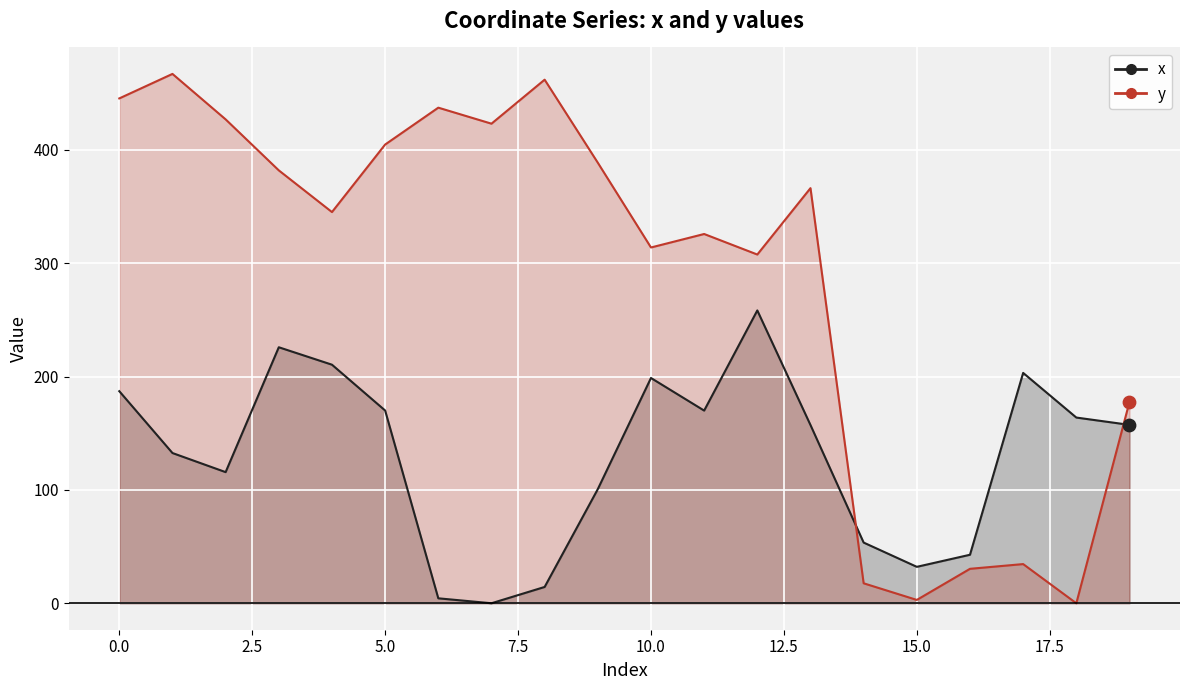

Which series has the largest Y range (max minus min)?

y